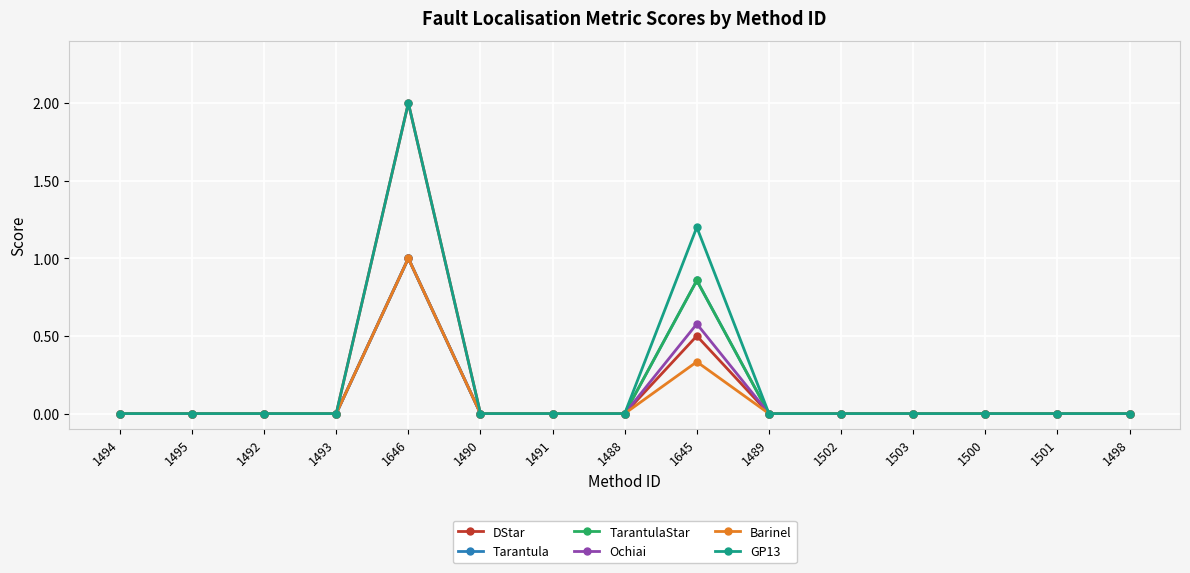

What is the average value of the Tarantula series?

0.1